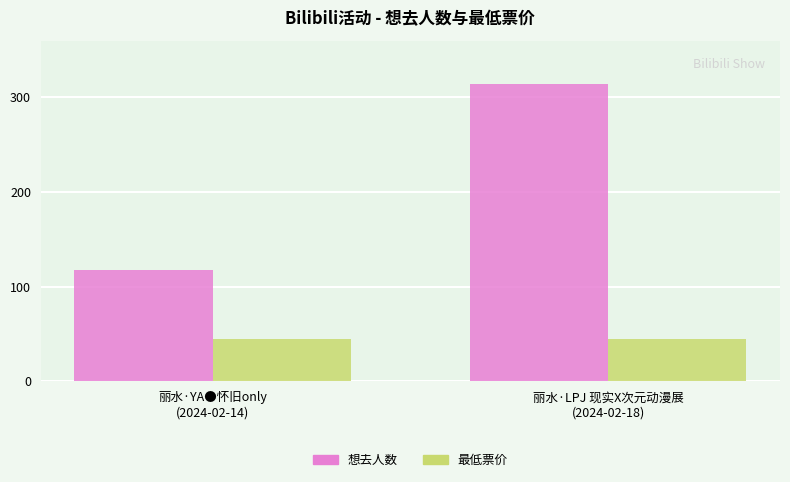

What is the label of the 1st bar from the right?

丽水·LPJ 现实X次元动漫展
(2024-02-18)